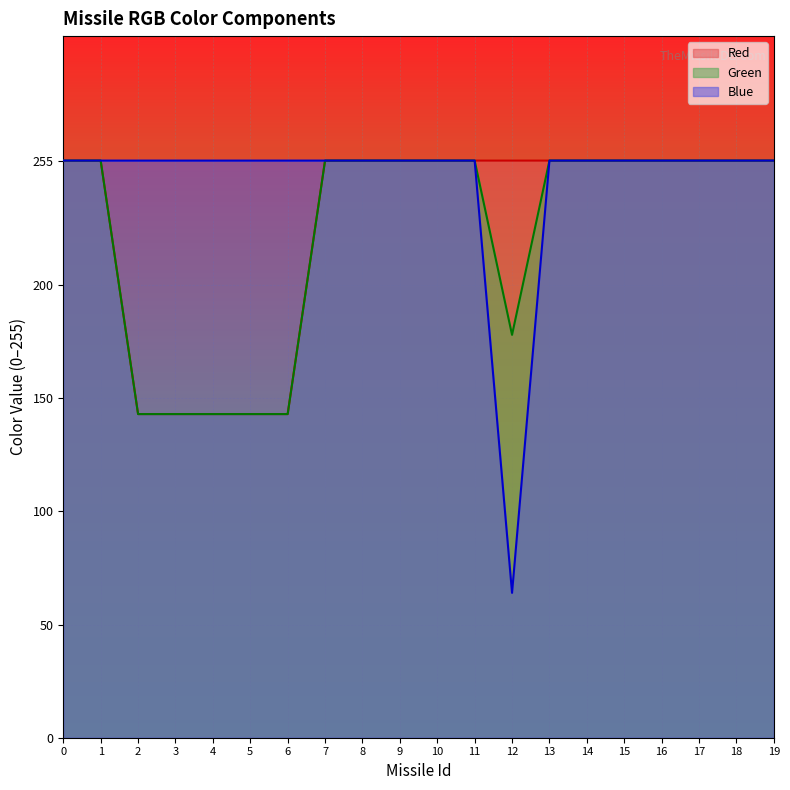

True or false: Red has more than 2 interior local peaks.

False